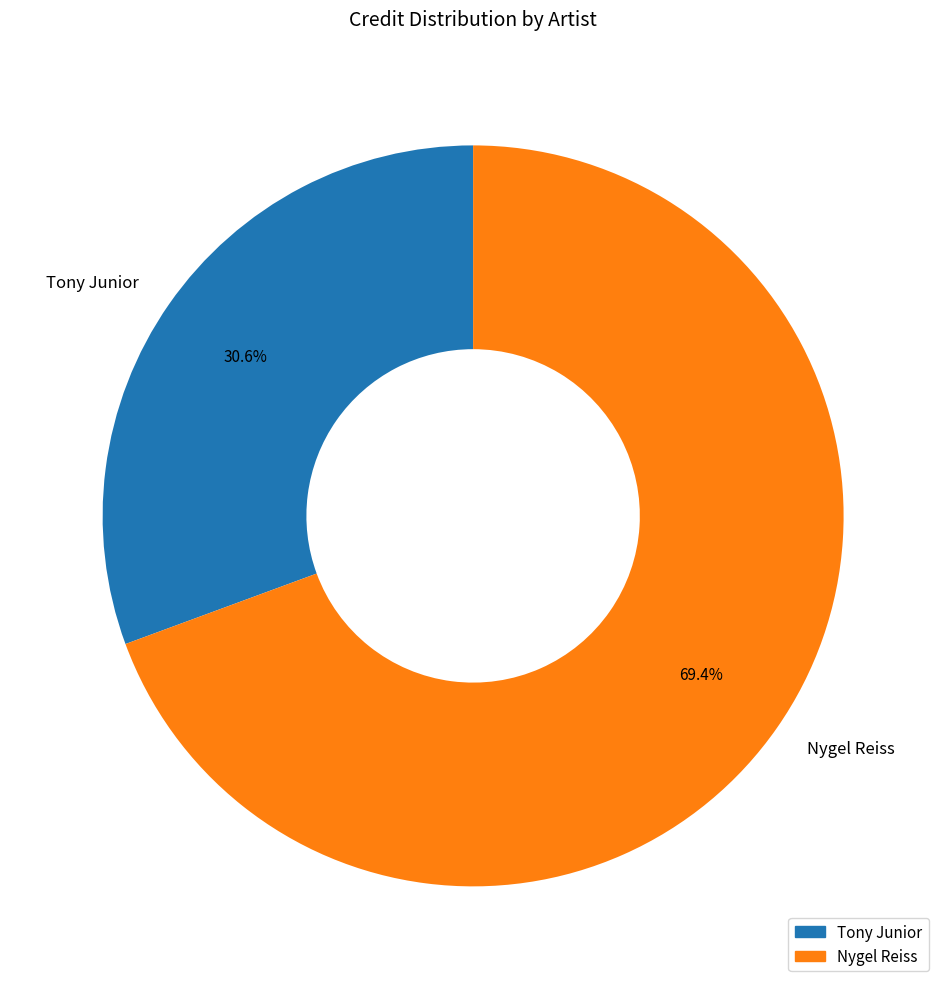

Between Nygel Reiss and Tony Junior, which is larger?

Nygel Reiss